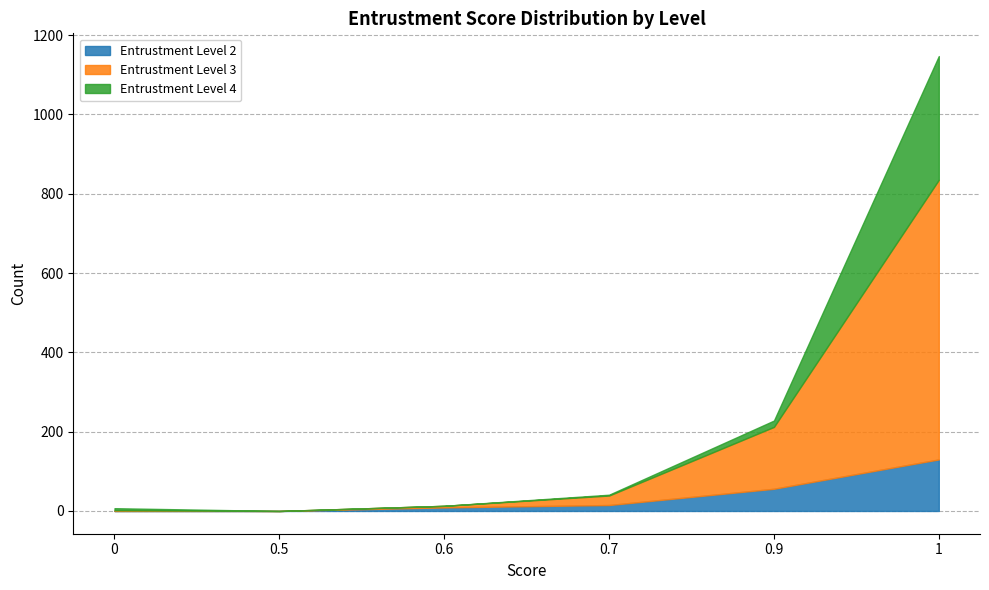

List the series in order of their overall mean, highest first.

3, 4, 2